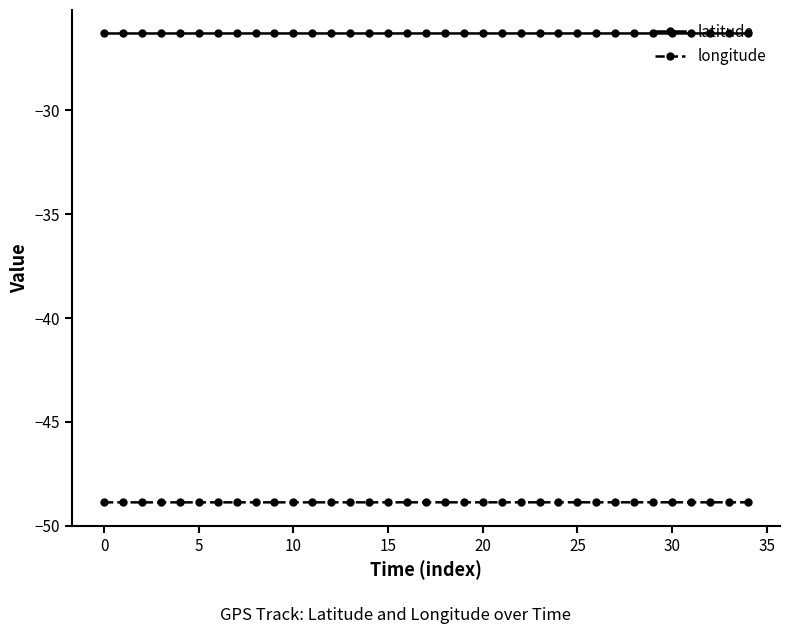

How many lines are shown in the chart?

2